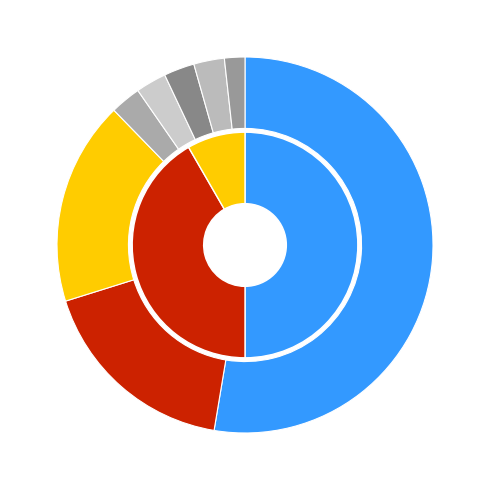

To the nearest percent, what is the difference between the 5 and 2 slice percentages?

14%